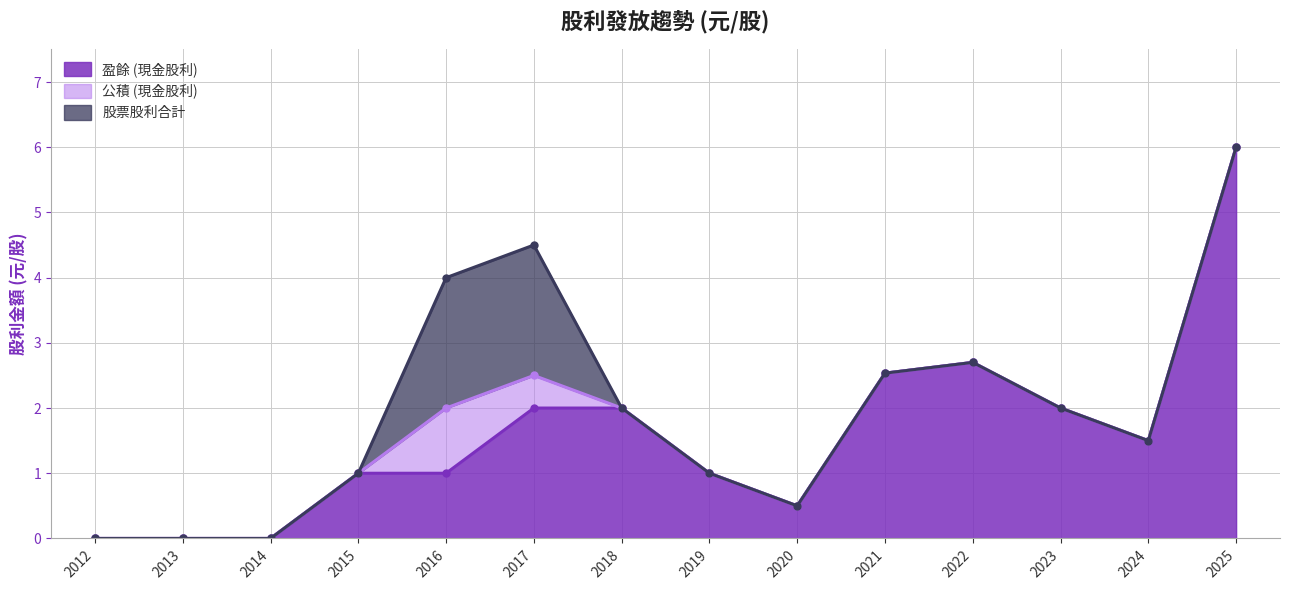

Count the number of categories in the chart.

14